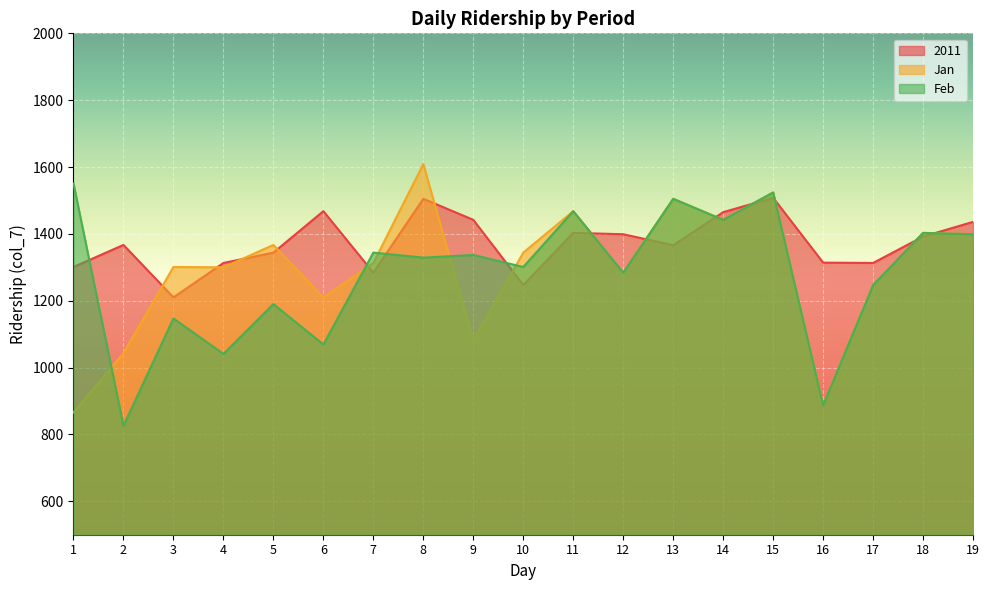

At which label does 2011 reach its minimum?

3